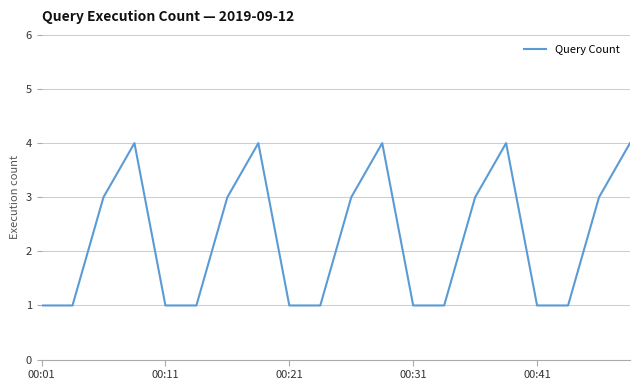

How many series are shown in this chart?

1